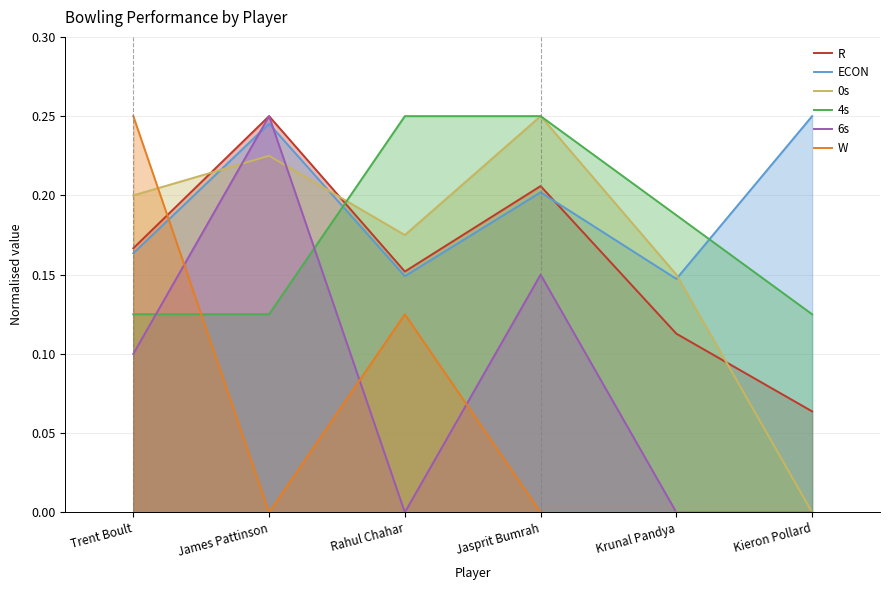

What is the greatest value displayed?

0.2